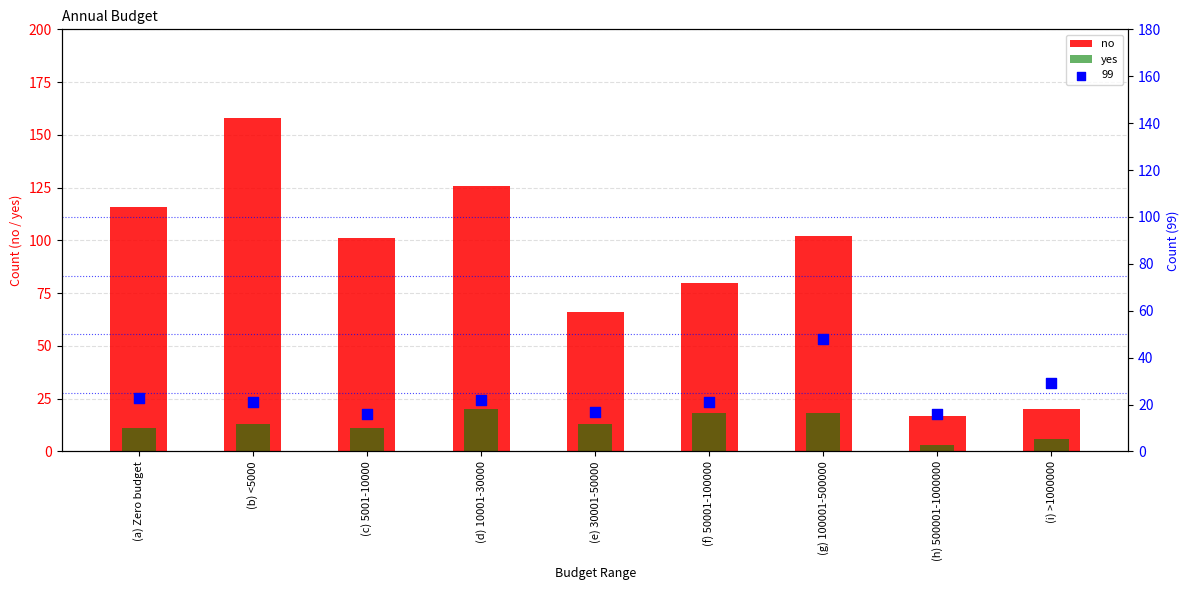

What is the total value across all series at (a) Zero budget?

127